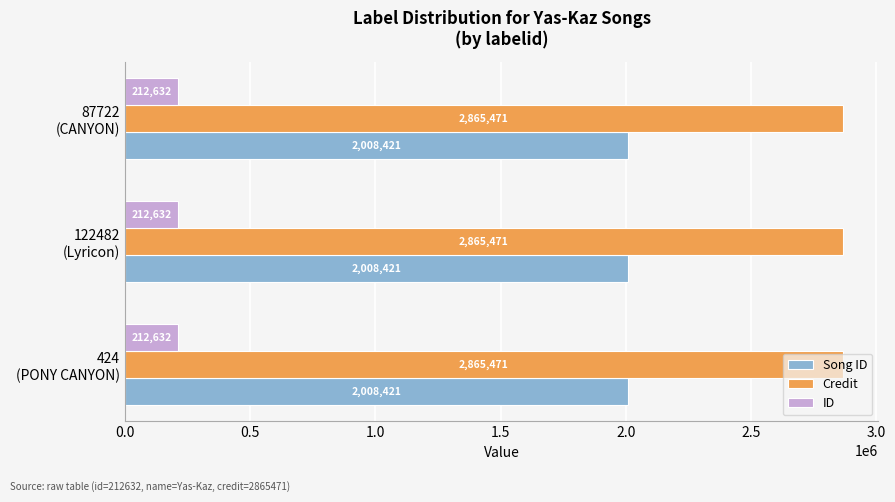

What is the maximum value for ID?

212632